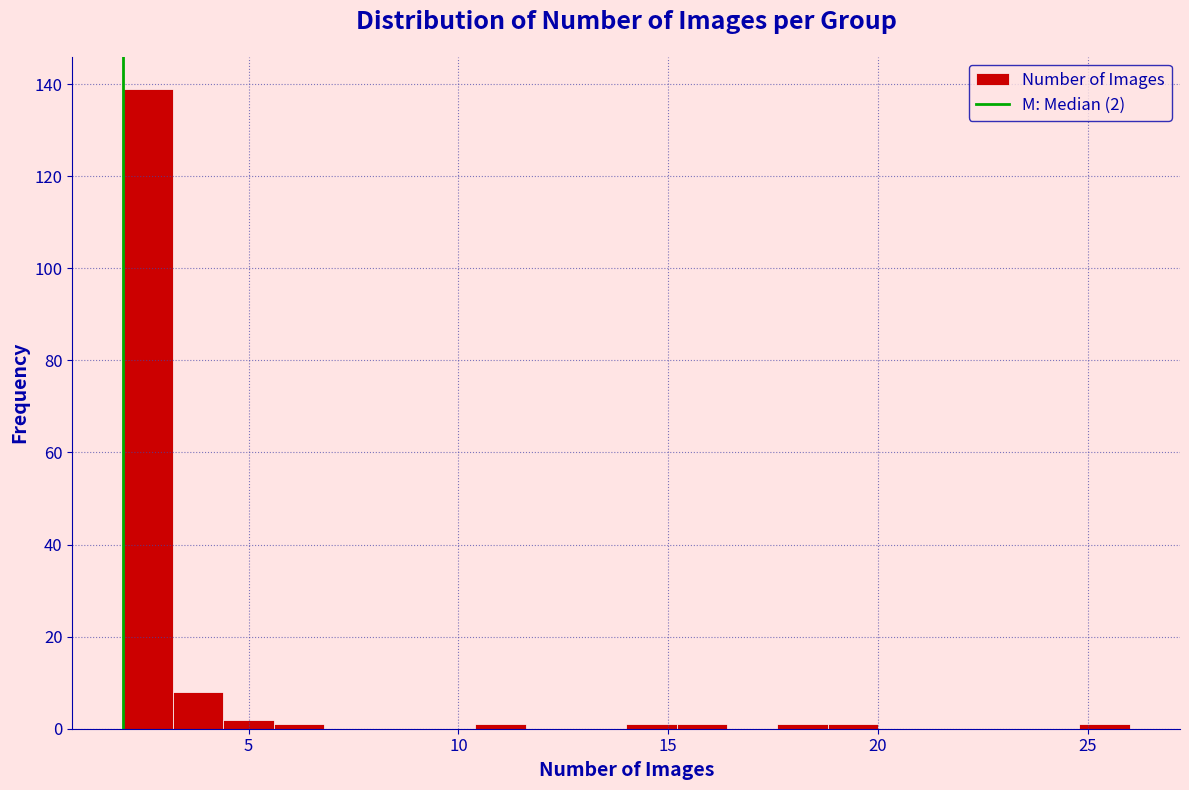

Read against the x-axis, roughly where is the centre of the tallest bar?

2.5